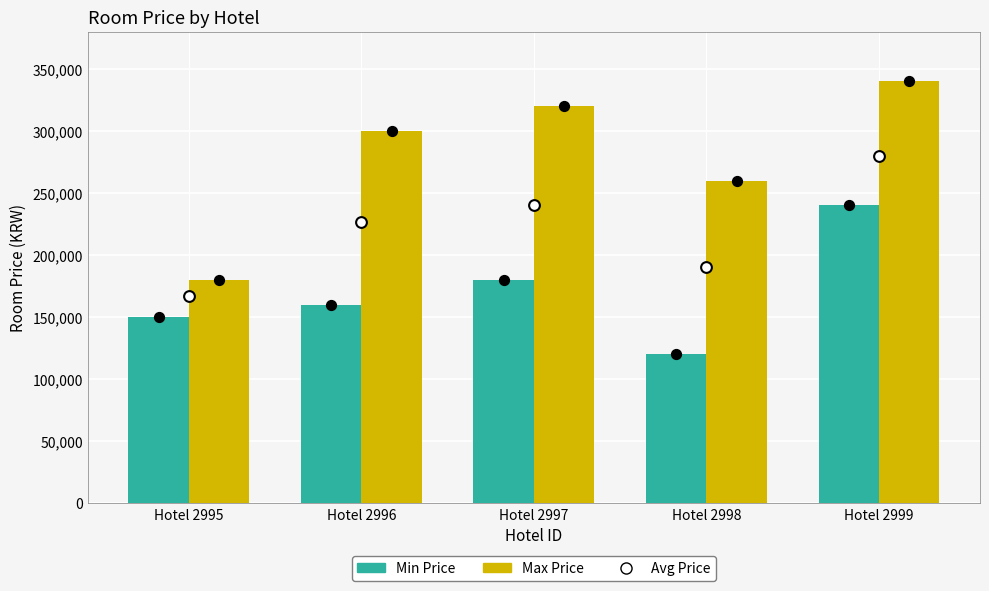

At how many categories does at least one series exceed 187998?

4